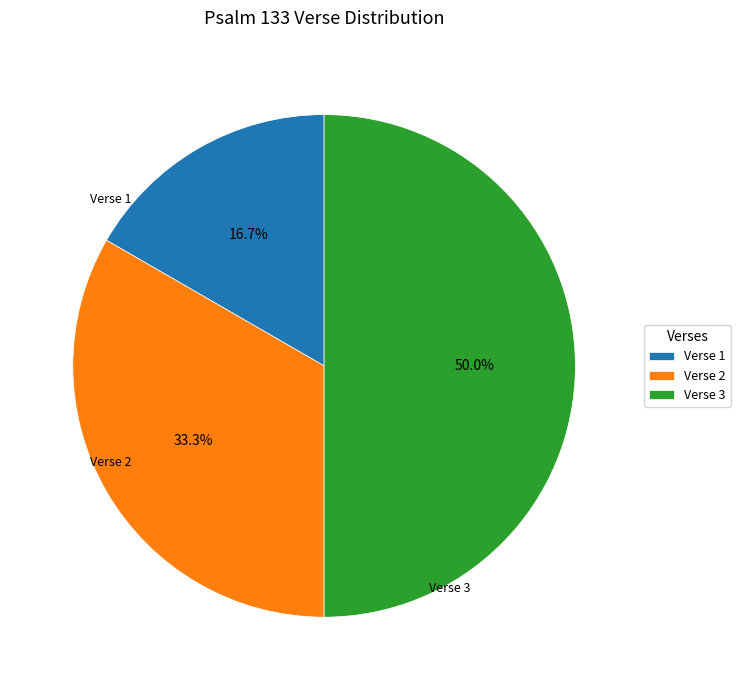

To the nearest percent, what portion does Verse 1 represent?

17%